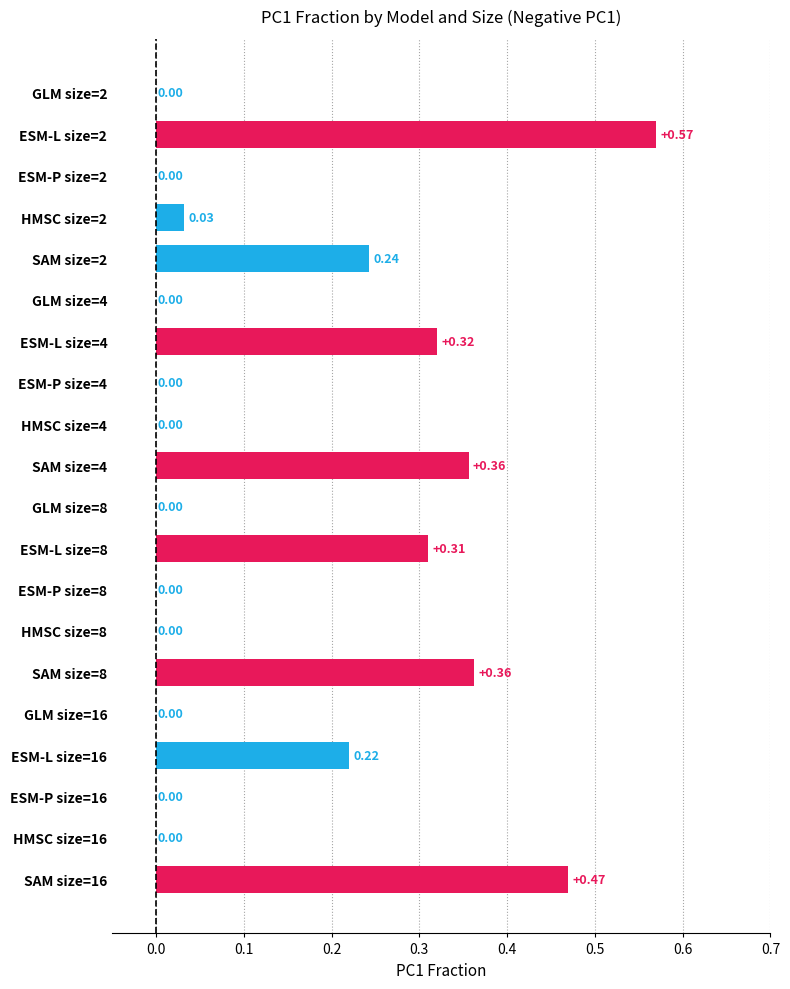

What is the sum of all values?

2.9